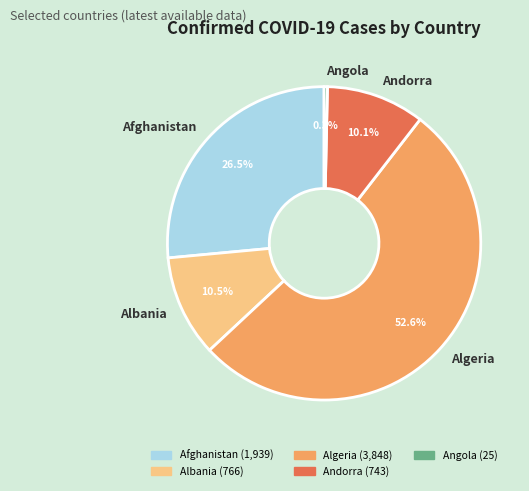

Do Afghanistan and Angola together represent more than half of the pie?

No